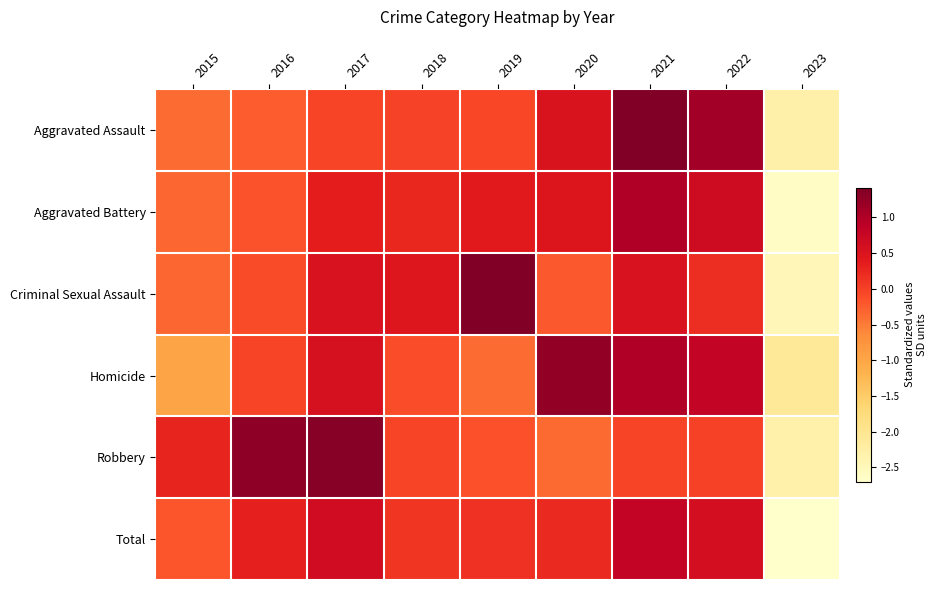

Which category has the highest value across all series?

2019